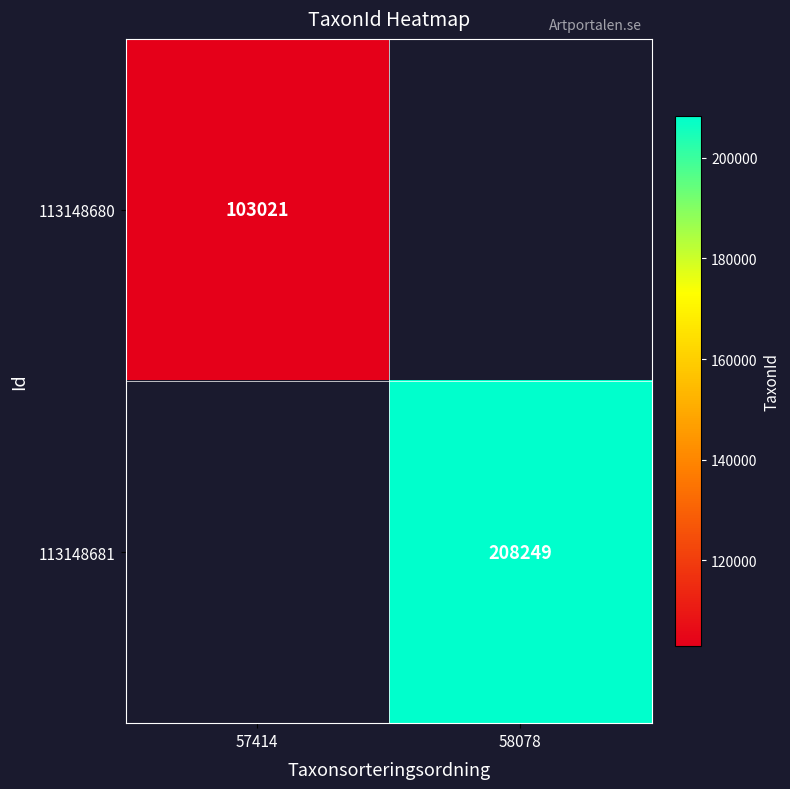

The 113148680 series shows 103021 at 57414. True or false?

True